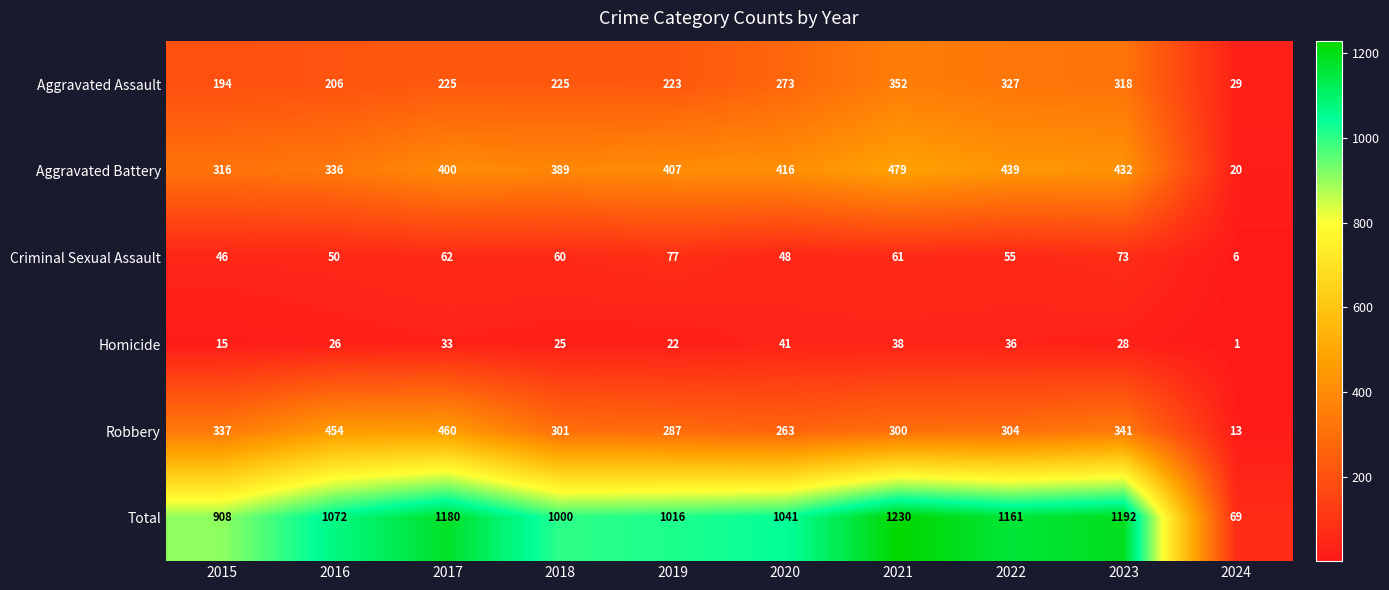

How many data points in Criminal Sexual Assault are less than 60?

5